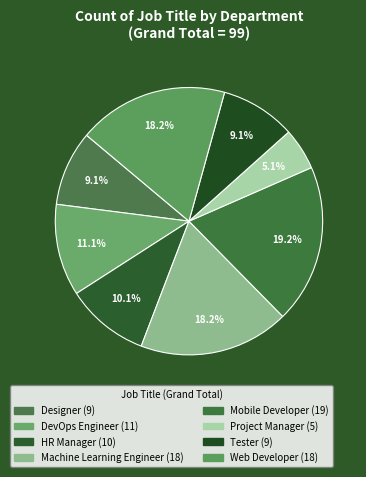

To the nearest percent, what is the difference between the largest and smallest slice percentages?

14%